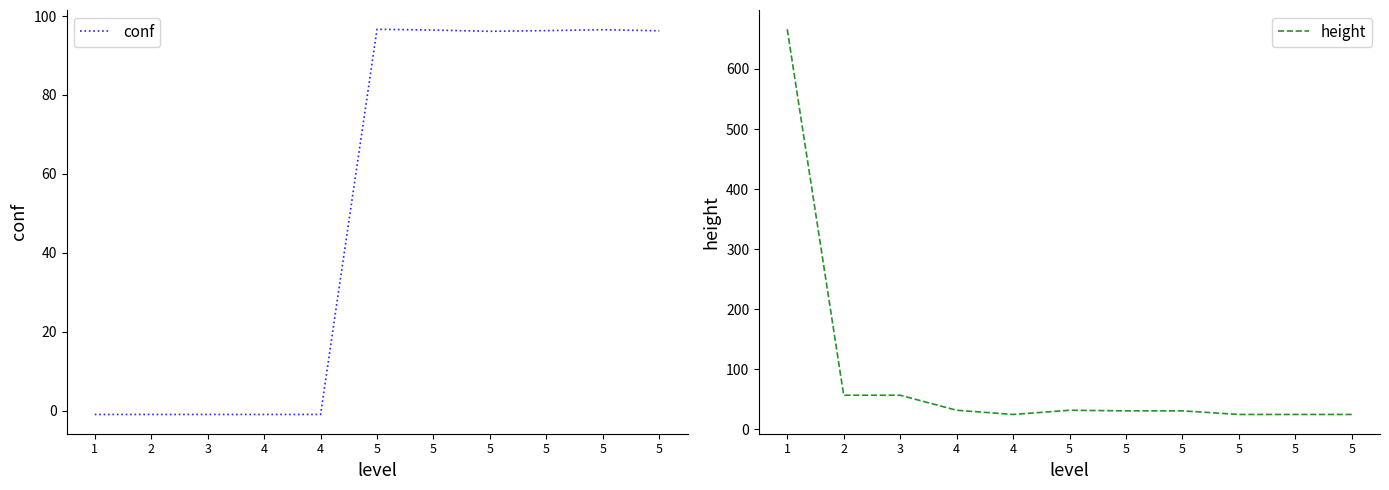

The value of conf at 1 is -1.0. True or false?

True